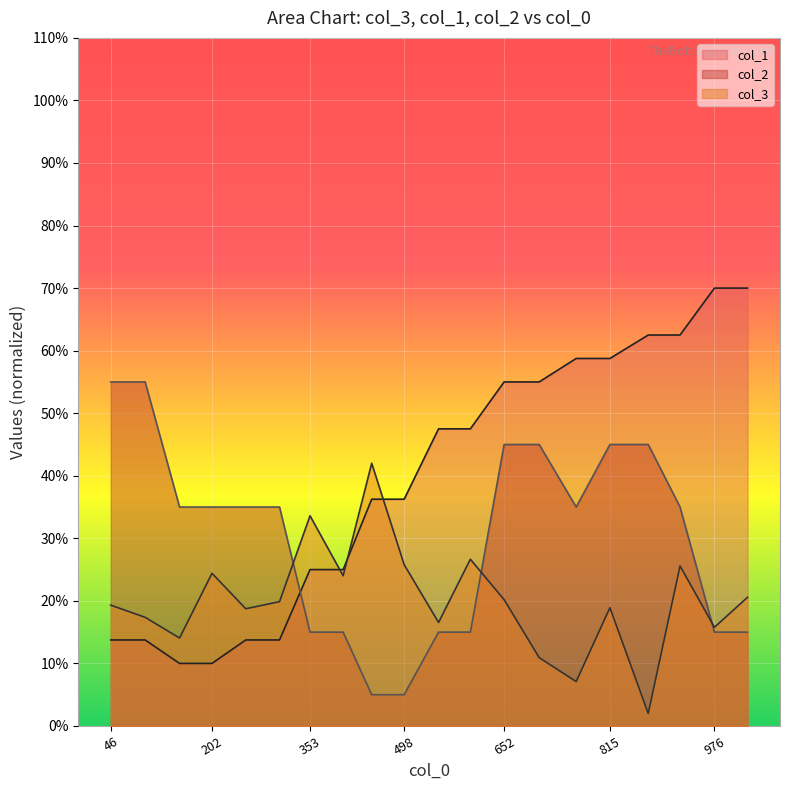

Which category has the highest value in the col_3 series?

448